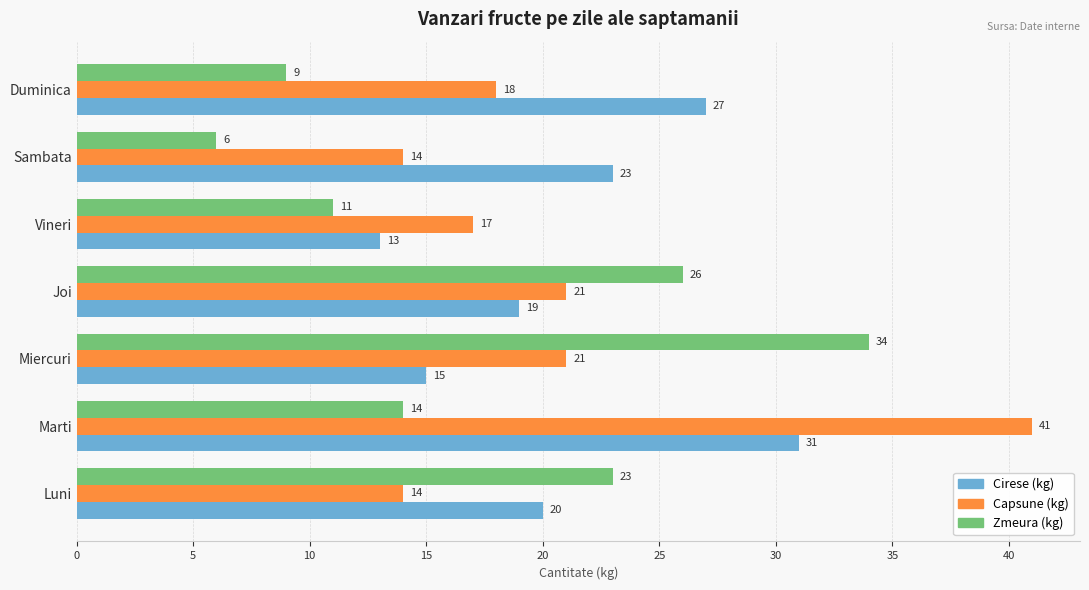

Read the Cirese (kg) value at Sambata.

23